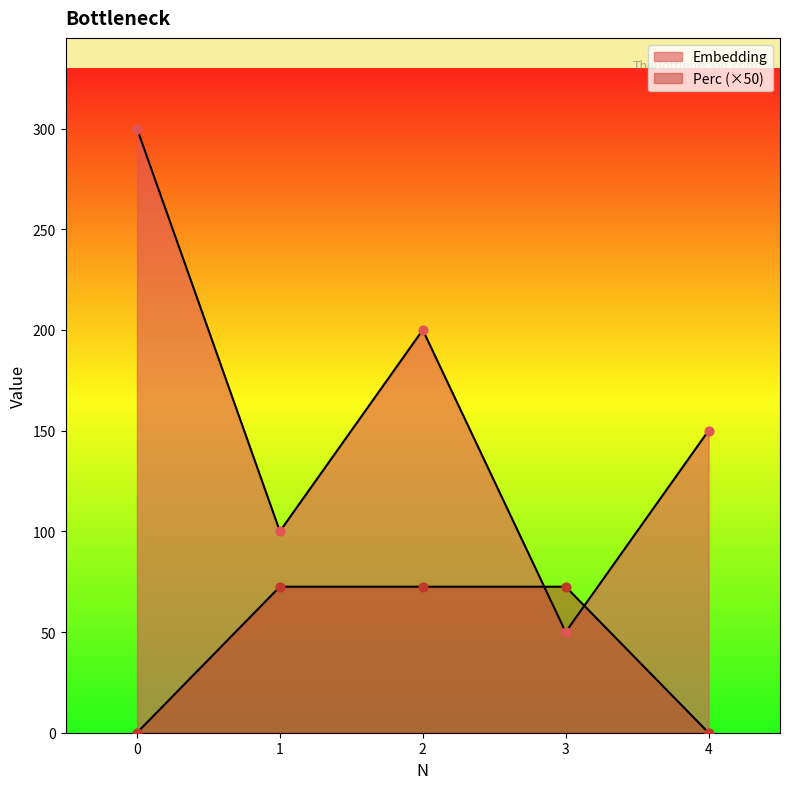

Which series has the largest total across all categories?

Embedding